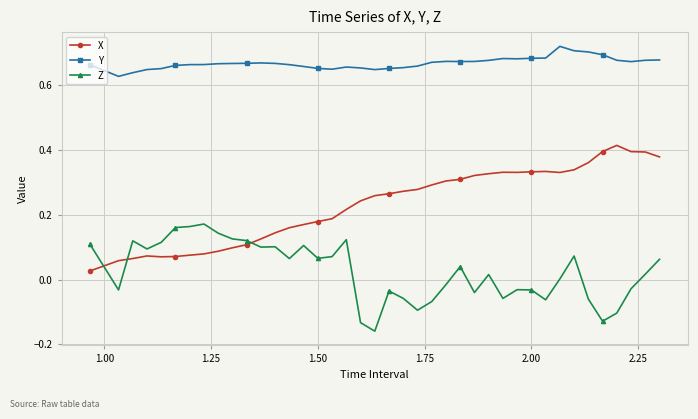

What is the sum of all X values?

9.2